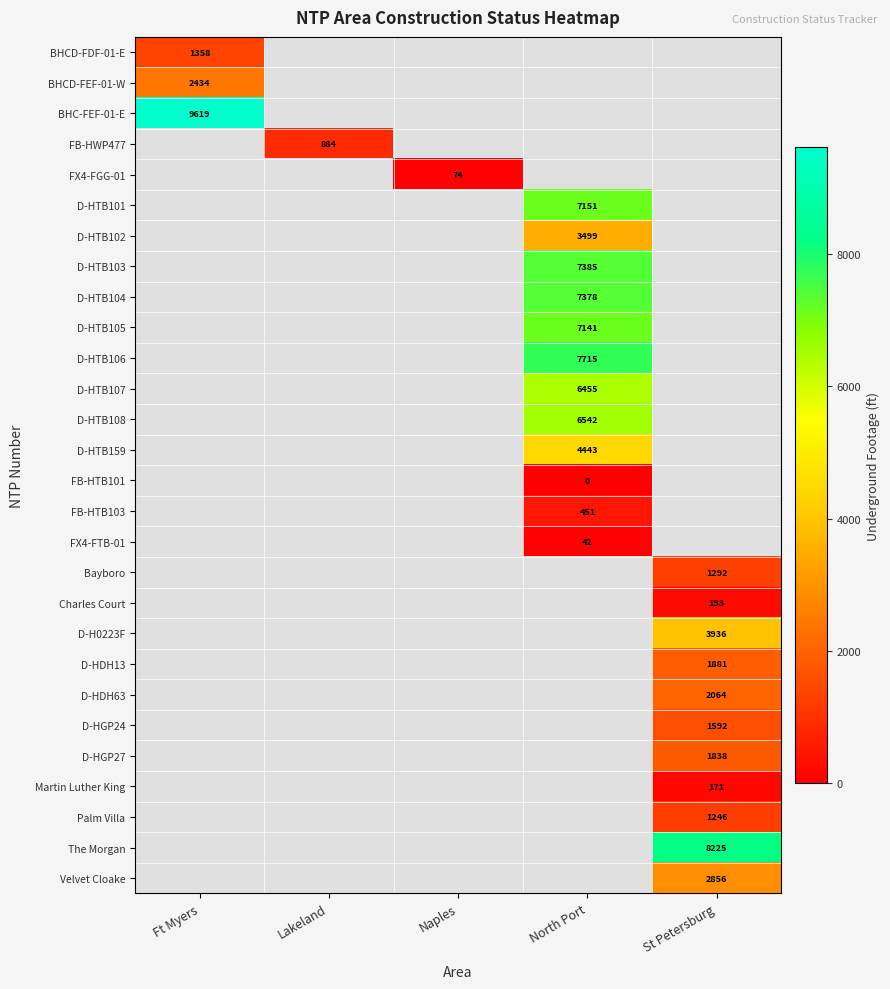

What is the greatest value displayed?

9619